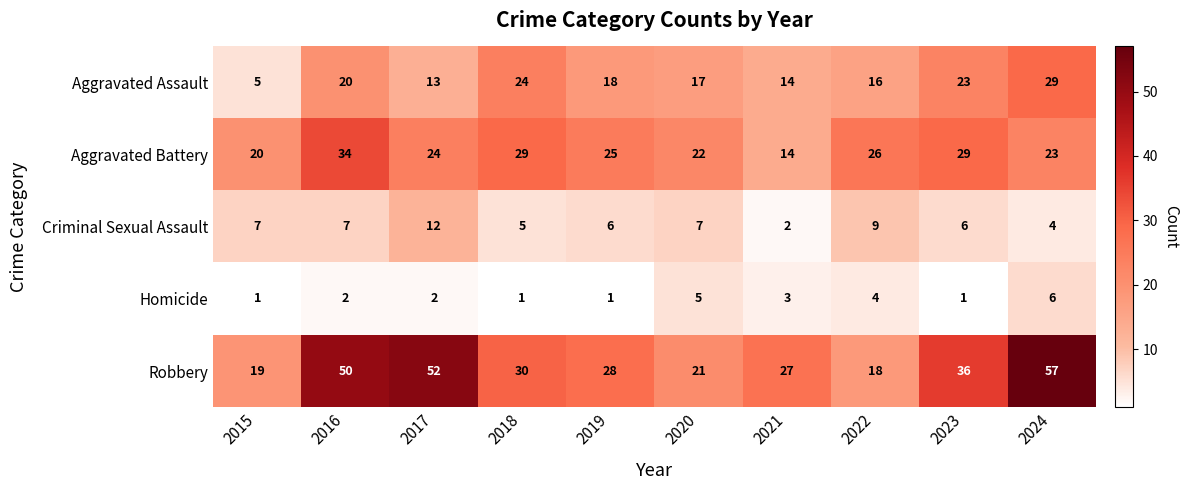

Which series has the largest range (max minus min)?

Robbery